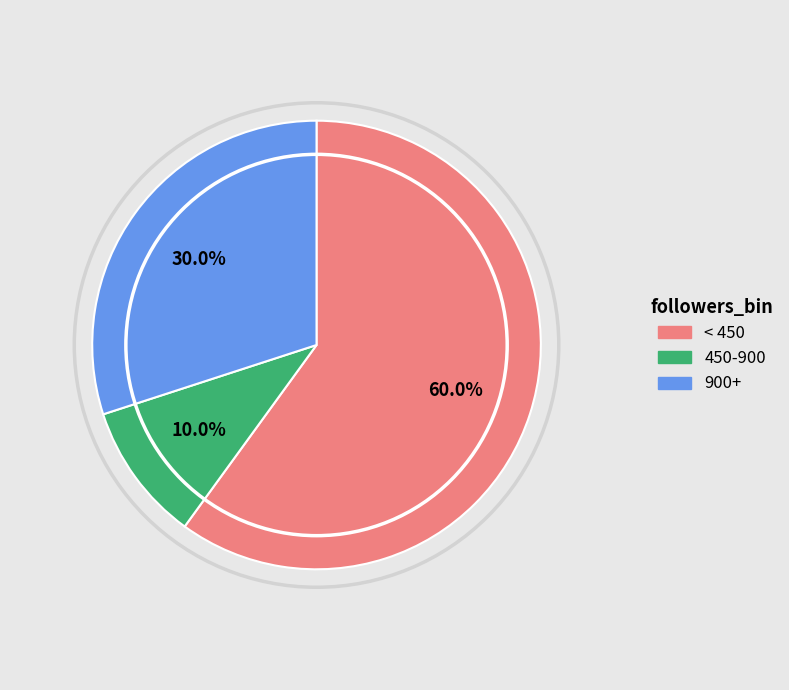

Which category accounts for the majority?

< 450